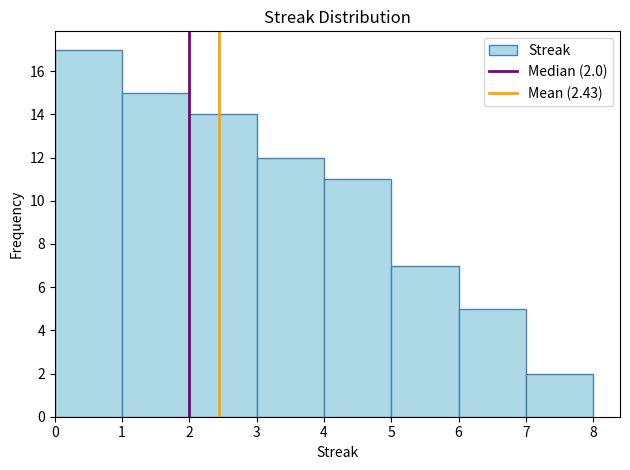

Over which range of the x-axis is the bar tallest?

0 to 1